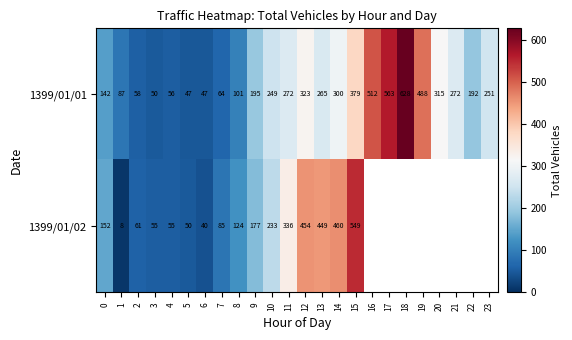

The value of 1399/01/01 at 7 is 85. True or false?

False